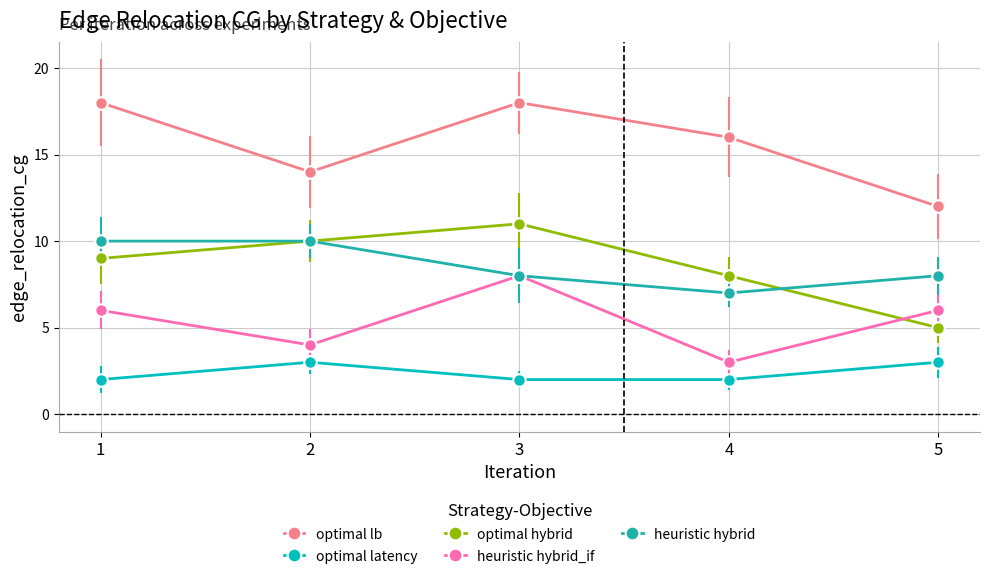

What is the lowest value of the optimal lb series?

12